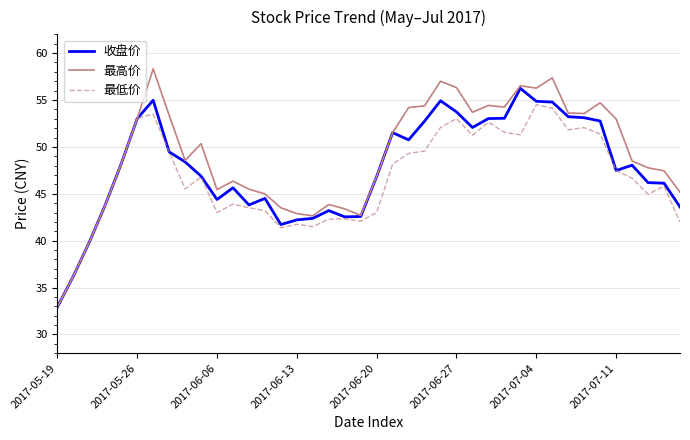

Which series has the largest range (max minus min)?

最高价